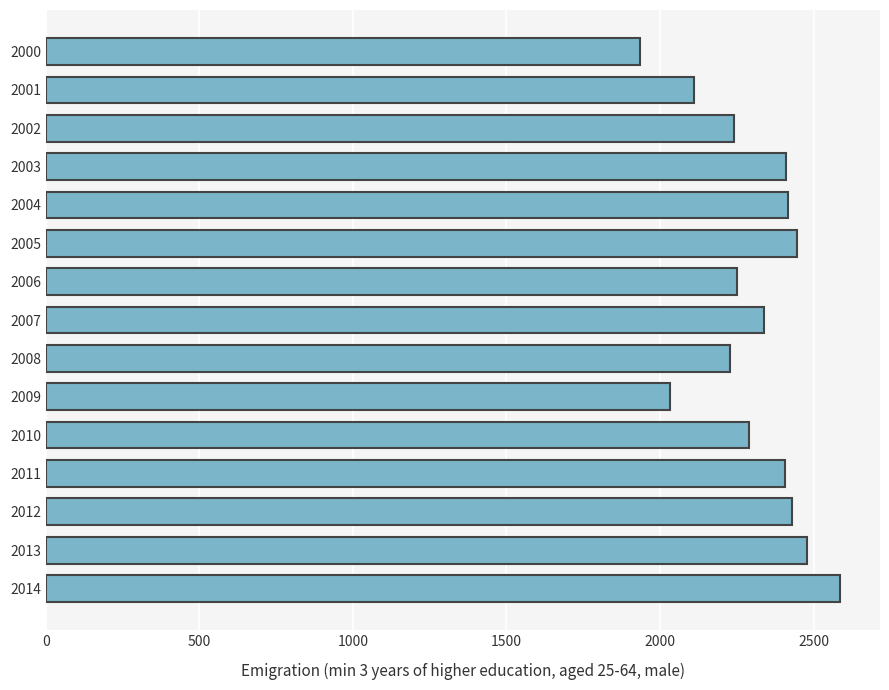

What is the greatest value displayed?

2587